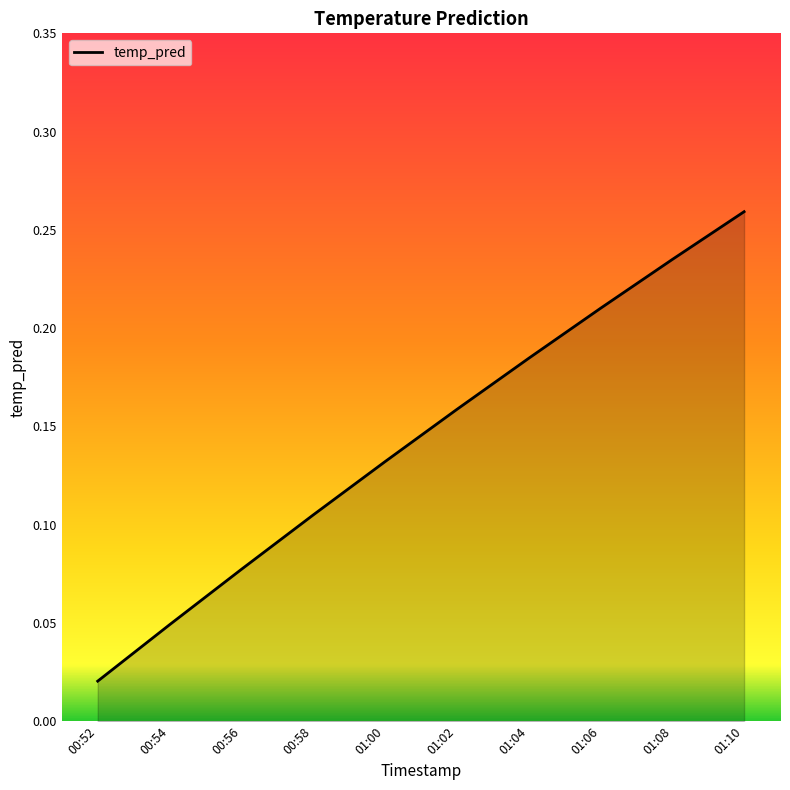

What is the change in value from 00:56 to 01:04?

+0.1